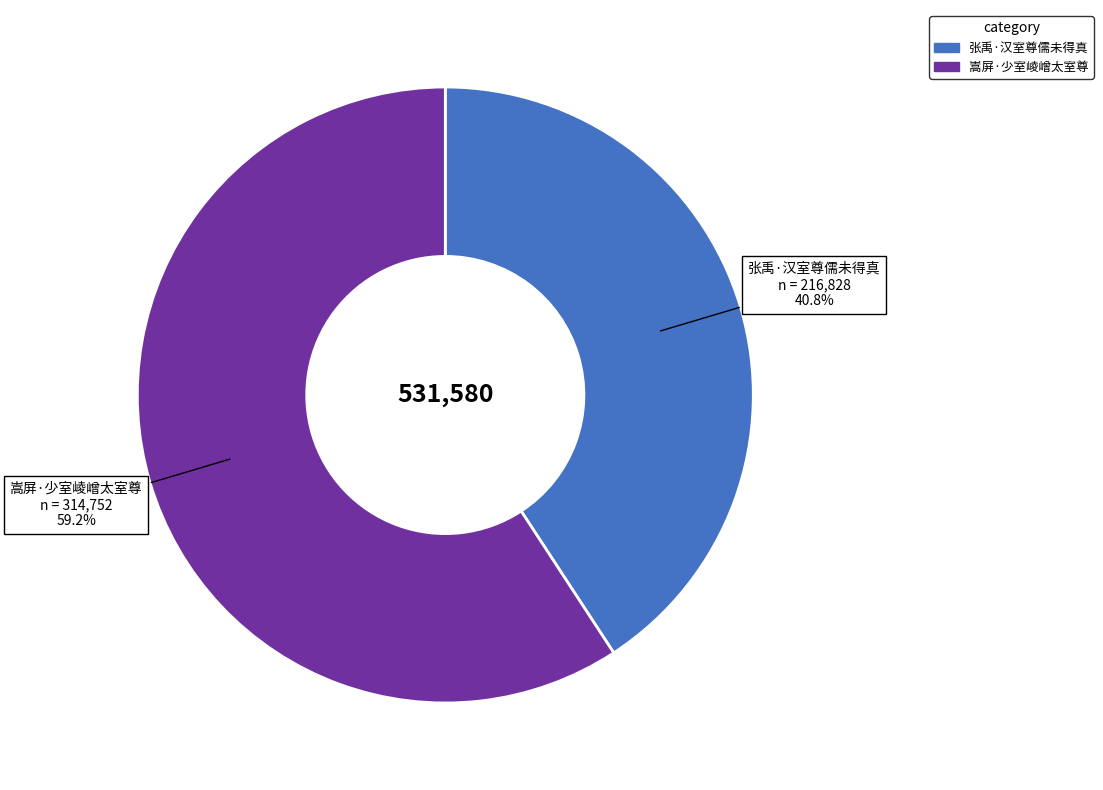

Which has a higher value, 嵩屏·少室崚嶒太室尊 or 张禹·汉室尊儒未得真?

嵩屏·少室崚嶒太室尊